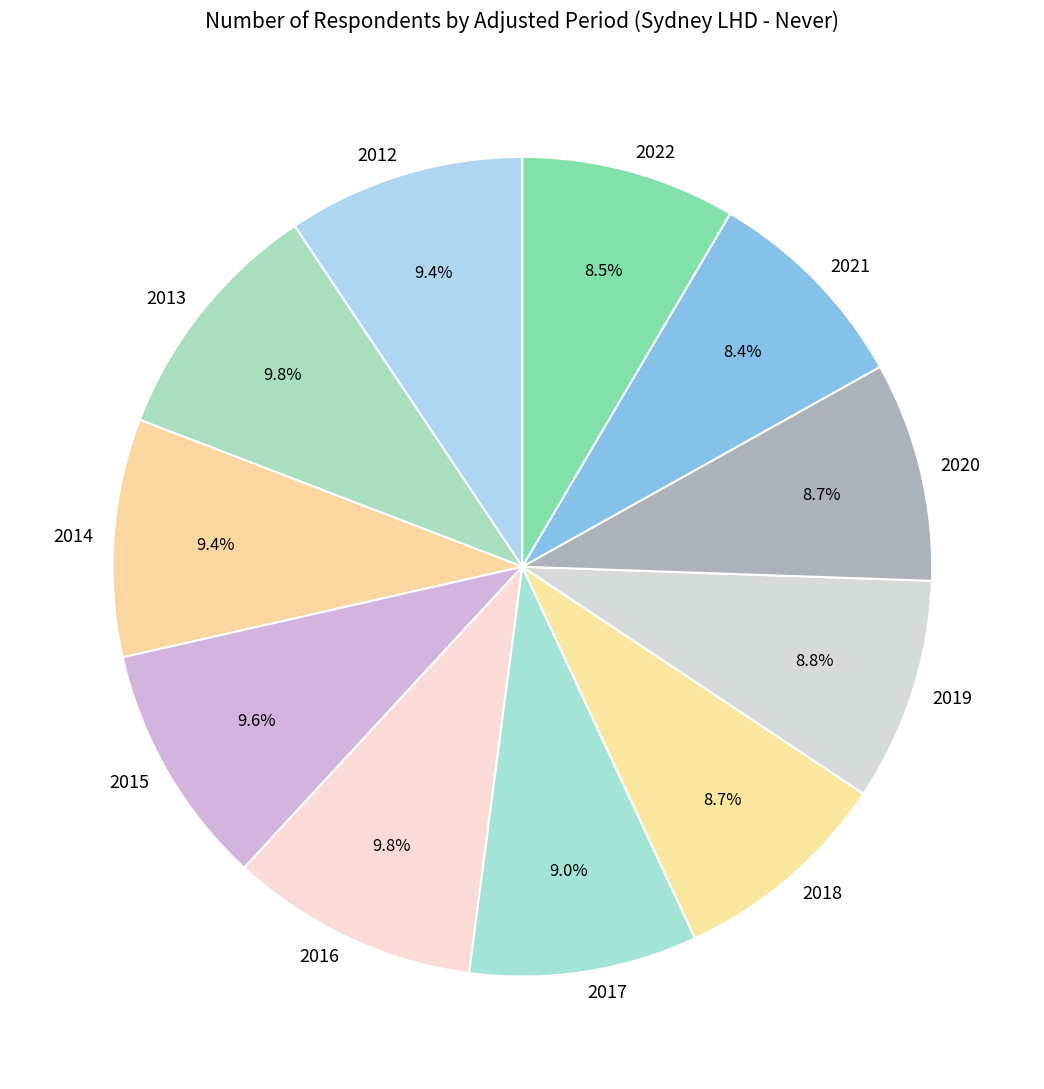

To the nearest percent, what is the difference between the largest and smallest slice percentages?

1%